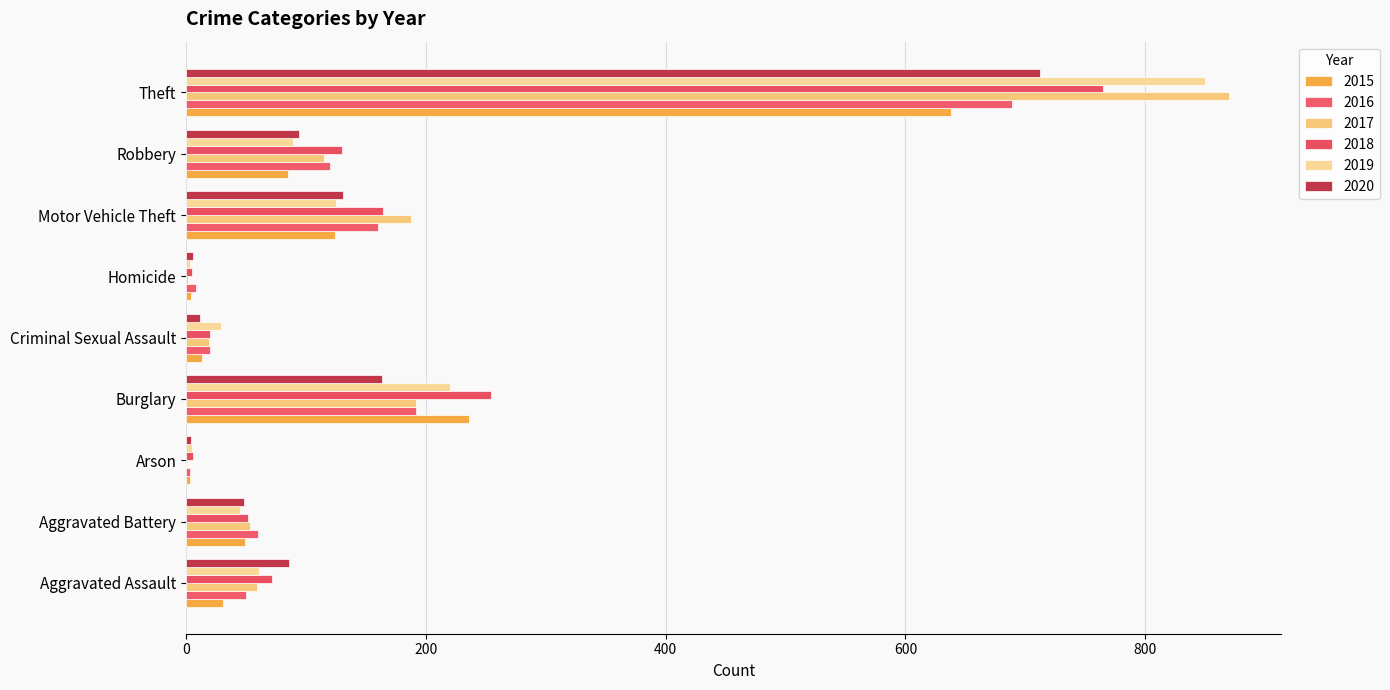

Which series changed the most between Aggravated Assault and Arson?

2020